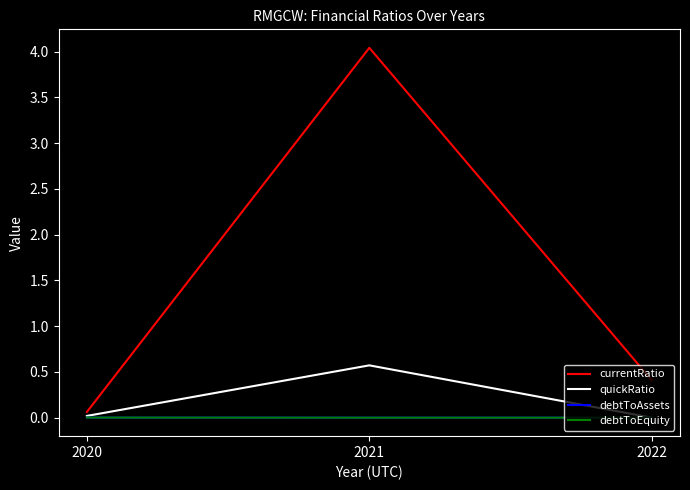

Is the value of quickRatio at 2021 greater than the value of debtToEquity at 2020?

Yes